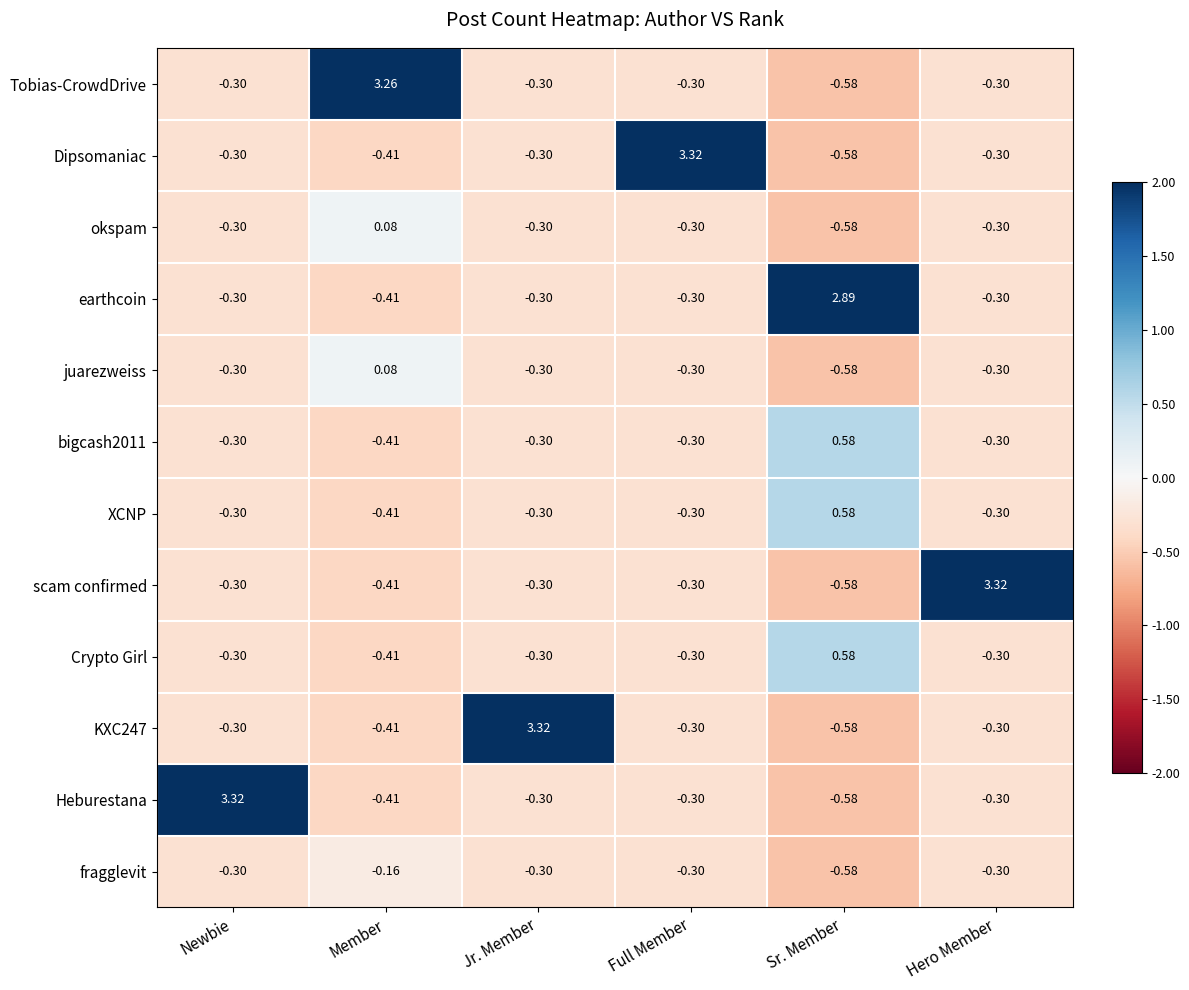

Which category has the lowest value across all series?

Sr. Member